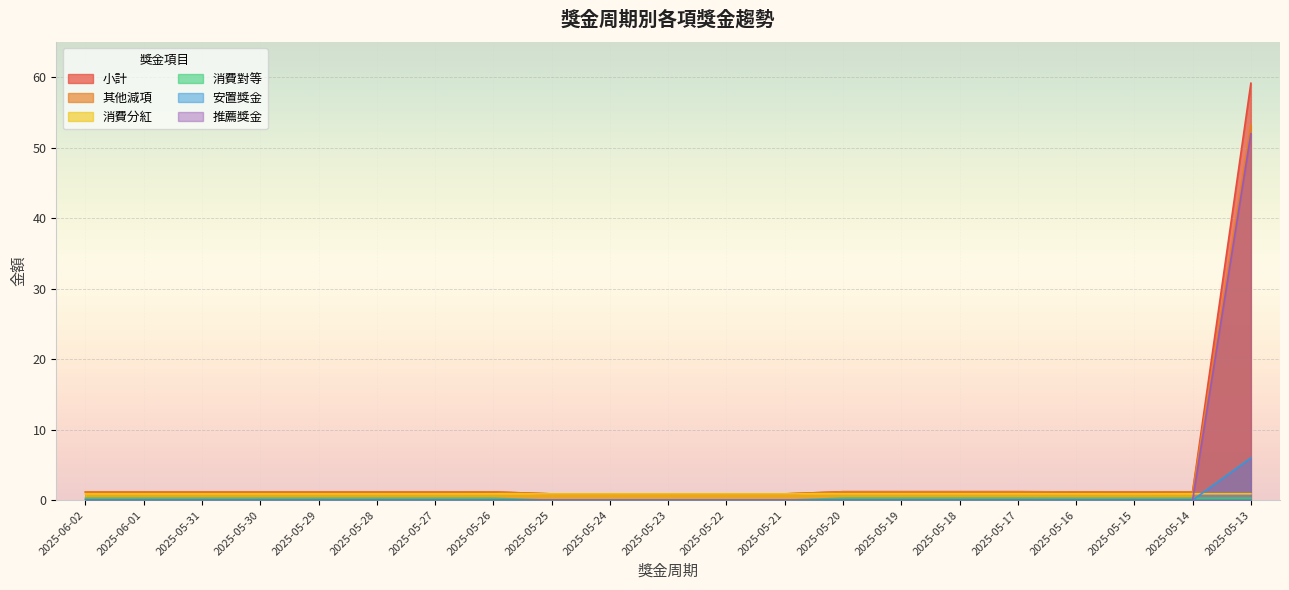

What is the average value of the 推薦獎金 series?

2.5